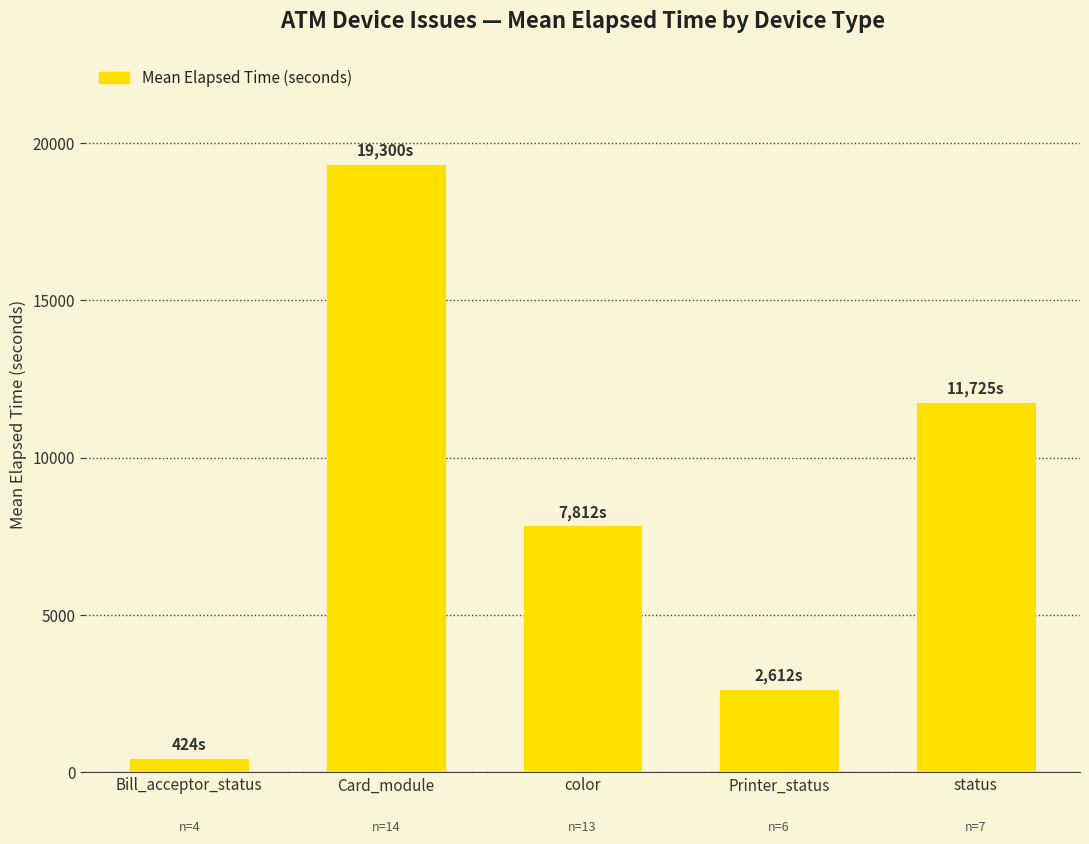

Is it true that the value at status is 2960.9?

False